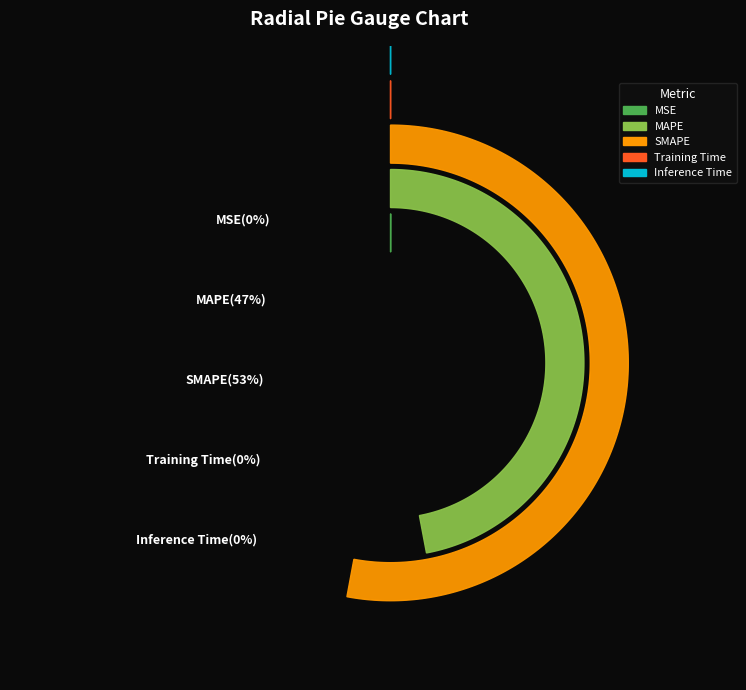

Which slice represents more than half of the pie?

SMAPE